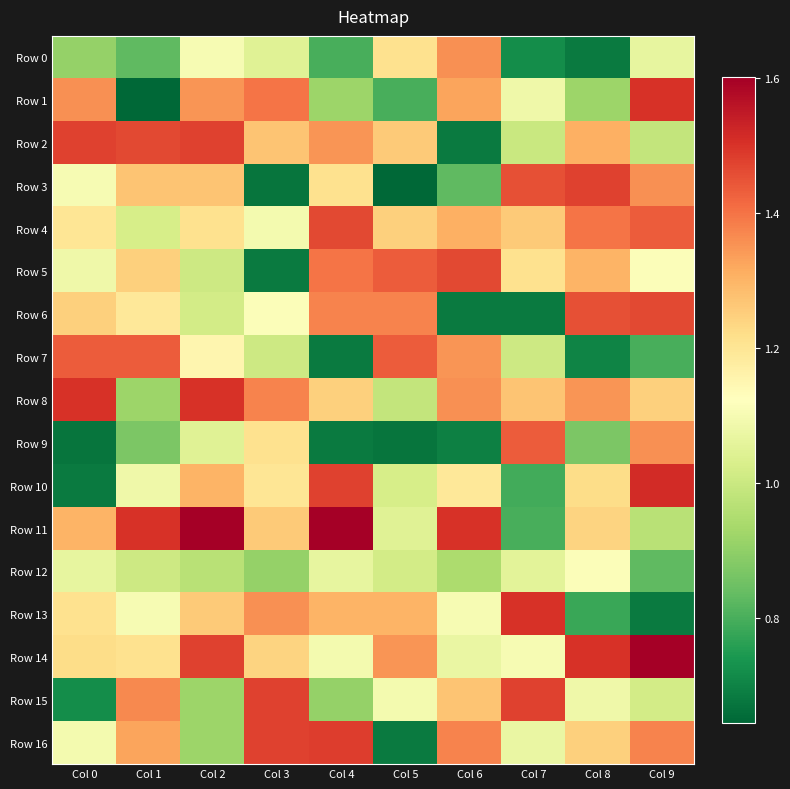

What is the spread (max minus min) of values at Col 8?

0.8